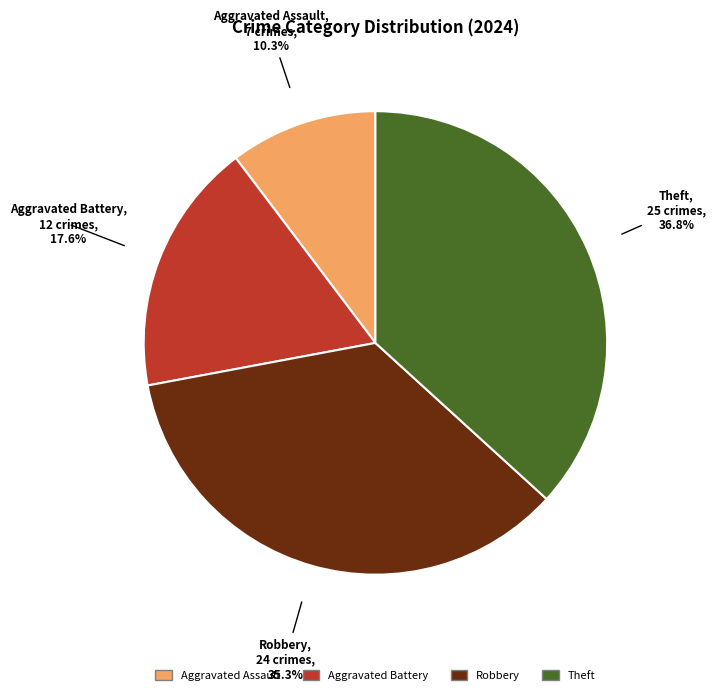

What percentage is the Robbery slice, to the nearest percent?

35%